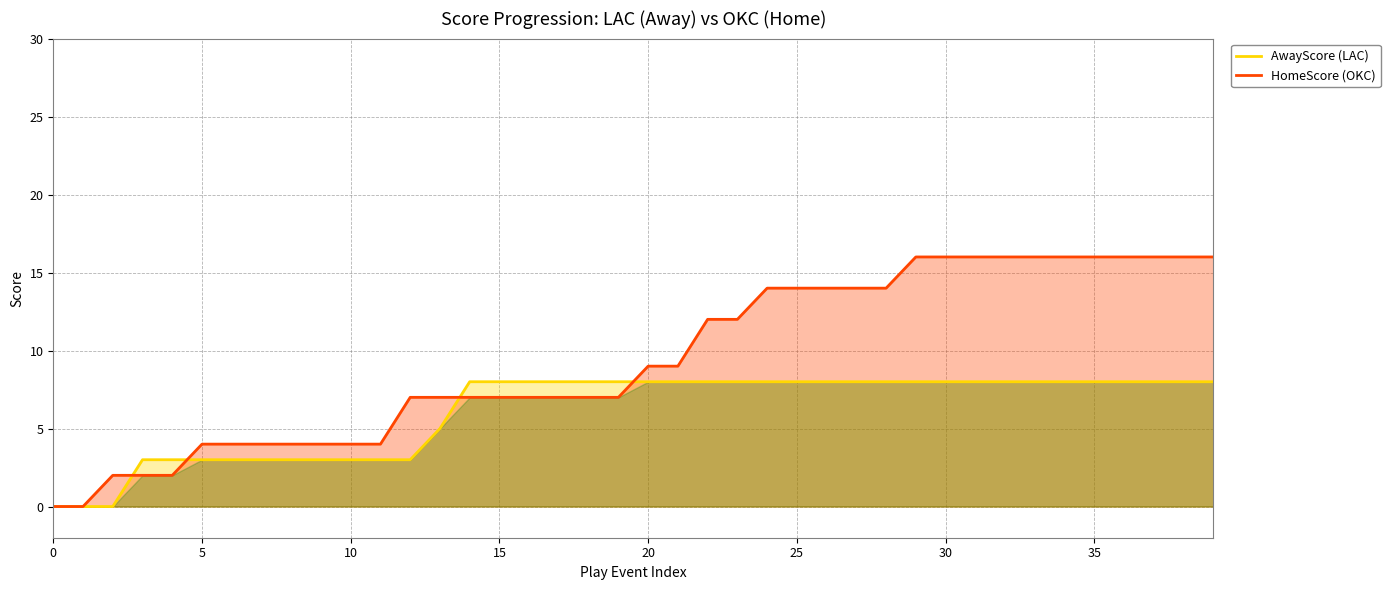

The value of AwayScore (LAC) at 30 is 4. True or false?

False